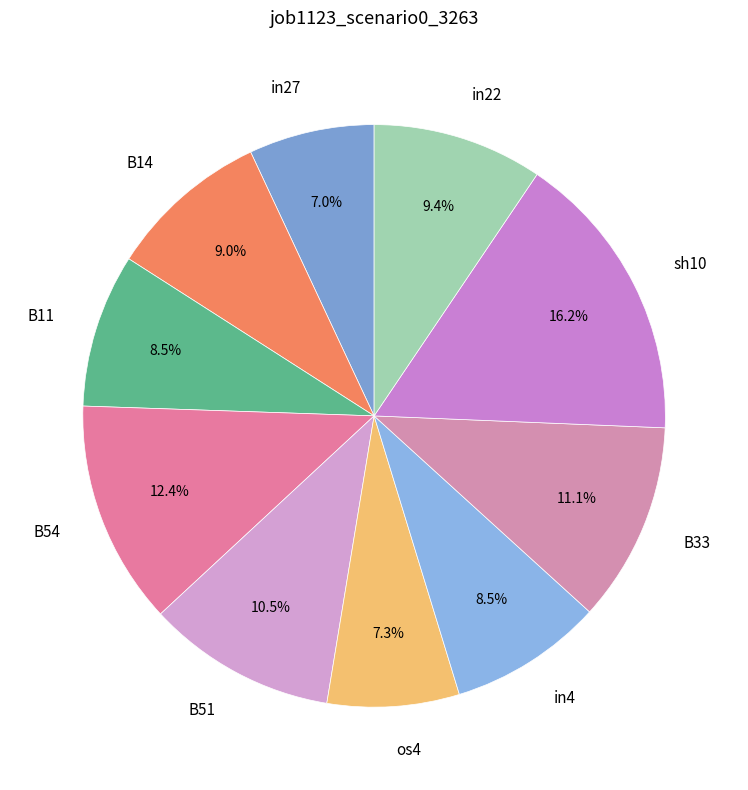

Is it true that os4 is 18% of the pie?

False